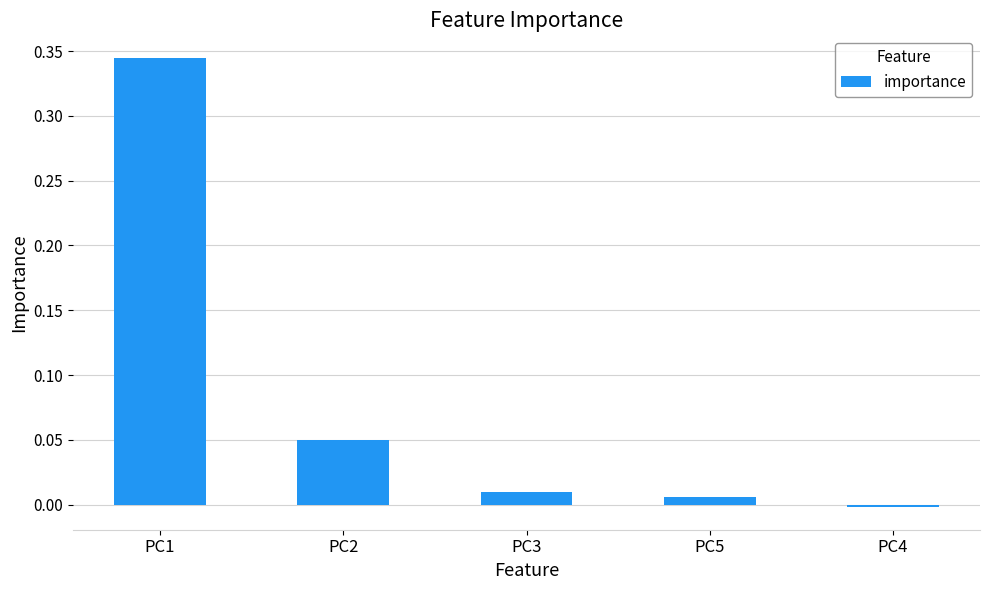

How many negative values are there?

1